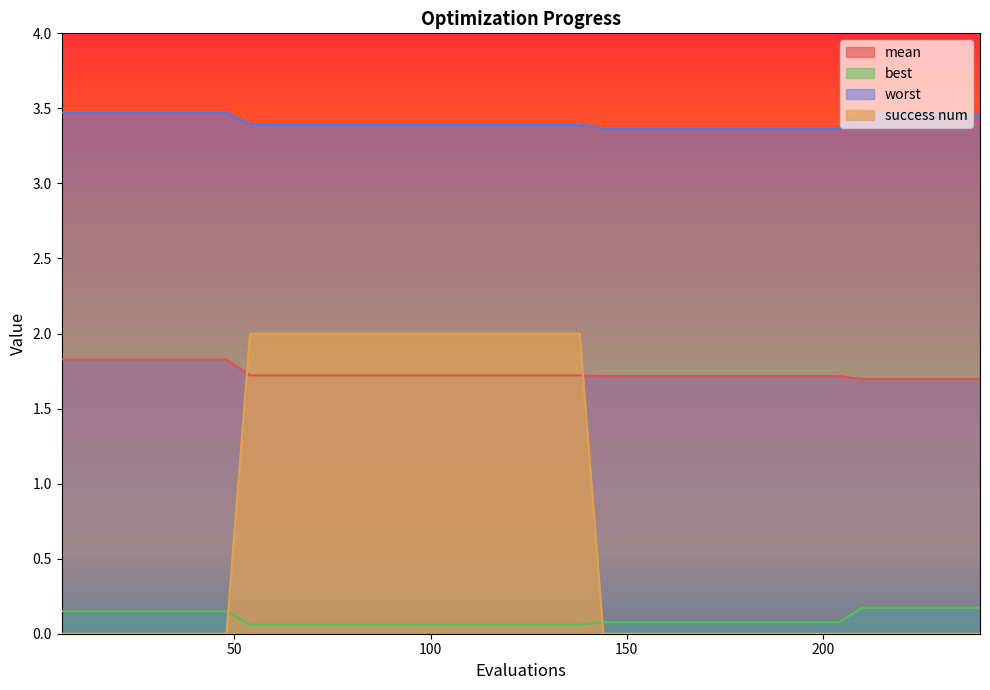

What is the average value of the success num series?

0.8